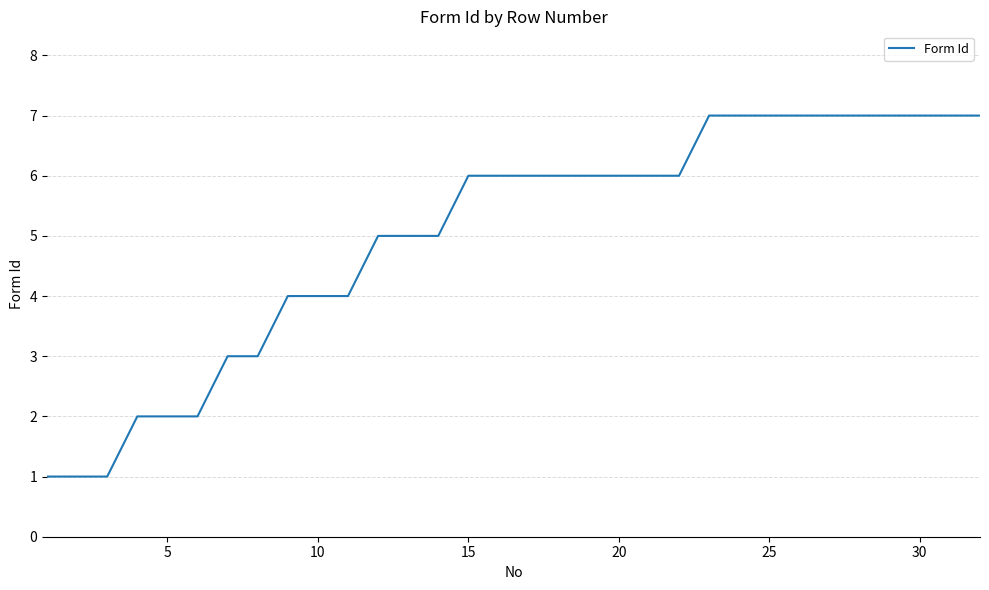

What is the greatest value displayed?

7